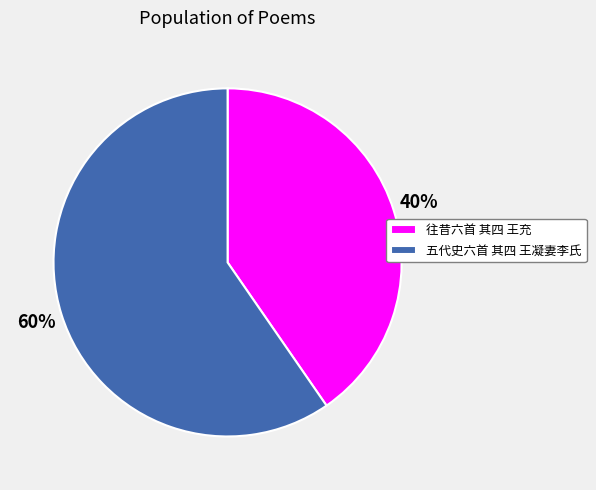

Between 往昔六首 其四 王充 and 五代史六首 其四 王凝妻李氏, which is larger?

五代史六首 其四 王凝妻李氏